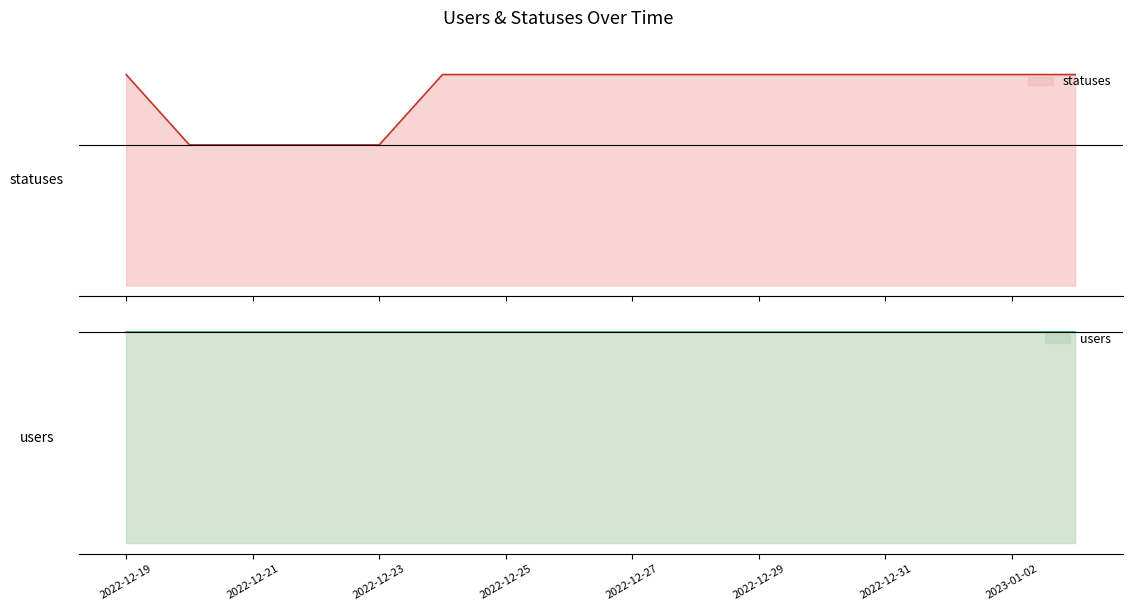

At which category does the chart reach its peak across all series?

2022-12-19